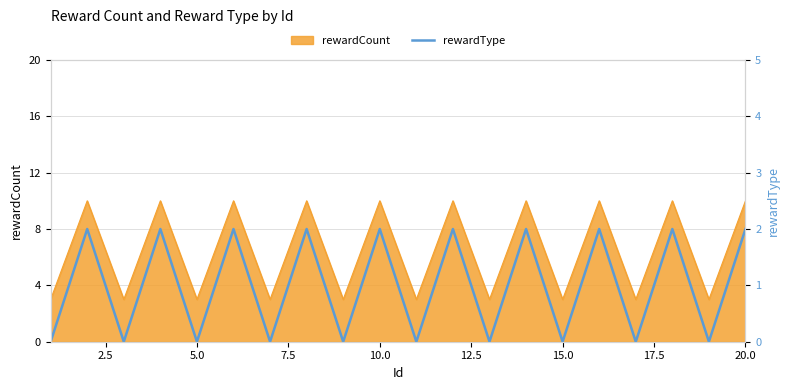

True or false: rewardCount has a value of 4 at 5.0.

False